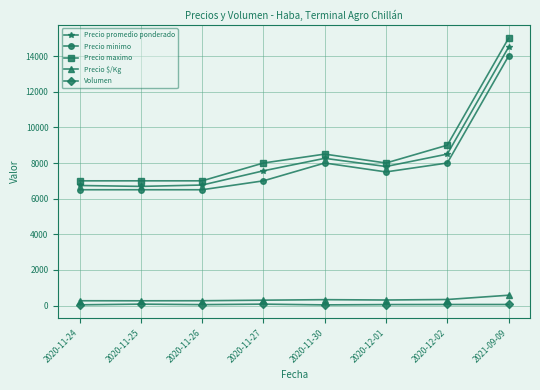

What is the difference between the highest and lowest values at 2020-11-24?

6958